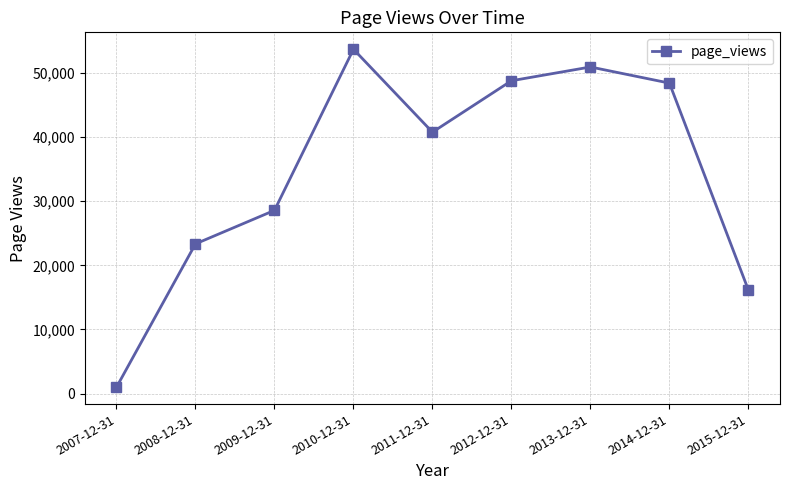

True or false: the data shows 12338 at 2012-12-31.

False